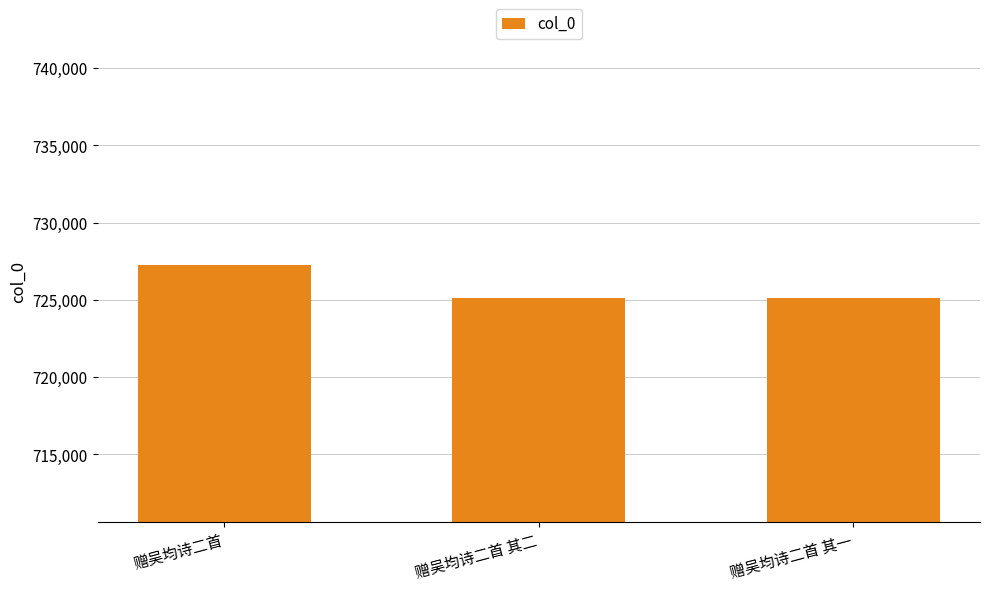

What is the value of the 3rd bar from the left?

725107